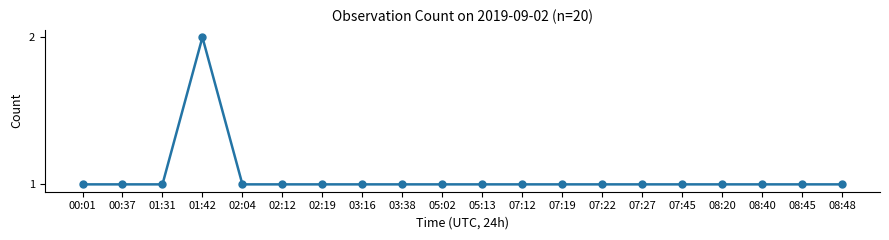

Reading right to left, transcribe all the data shown in this chart.

08:48=1	08:45=1	08:40=1	08:20=1	07:45=1	07:27=1	07:22=1	07:19=1	07:12=1	05:13=1	05:02=1	03:38=1	03:16=1	02:19=1	02:12=1	02:04=1	01:42=2	01:31=1	00:37=1	00:01=1